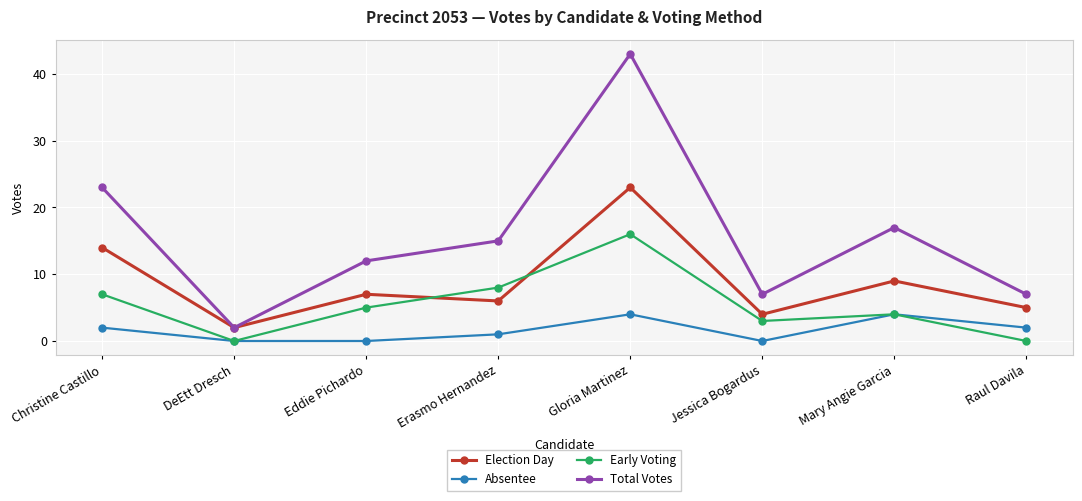

Reading left to right, list all the values displayed in this chart.

Election Day: Christine Castillo=14	DeEtt Dresch=2	Eddie Pichardo=7	Erasmo Hernandez=6	Gloria Martinez=23	Jessica Bogardus=4	Mary Angie Garcia=9	Raul Davila=5
Absentee: Christine Castillo=2	DeEtt Dresch=0	Eddie Pichardo=0	Erasmo Hernandez=1	Gloria Martinez=4	Jessica Bogardus=0	Mary Angie Garcia=4	Raul Davila=2
Early Voting: Christine Castillo=7	DeEtt Dresch=0	Eddie Pichardo=5	Erasmo Hernandez=8	Gloria Martinez=16	Jessica Bogardus=3	Mary Angie Garcia=4	Raul Davila=0
Total Votes: Christine Castillo=23	DeEtt Dresch=2	Eddie Pichardo=12	Erasmo Hernandez=15	Gloria Martinez=43	Jessica Bogardus=7	Mary Angie Garcia=17	Raul Davila=7